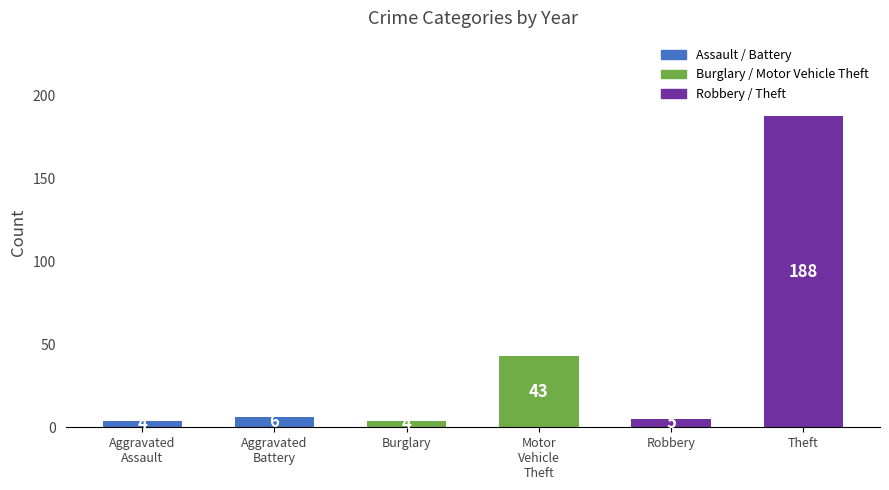

Reading left to right, transcribe all the data shown in this chart.

4	6	4	43	5	188